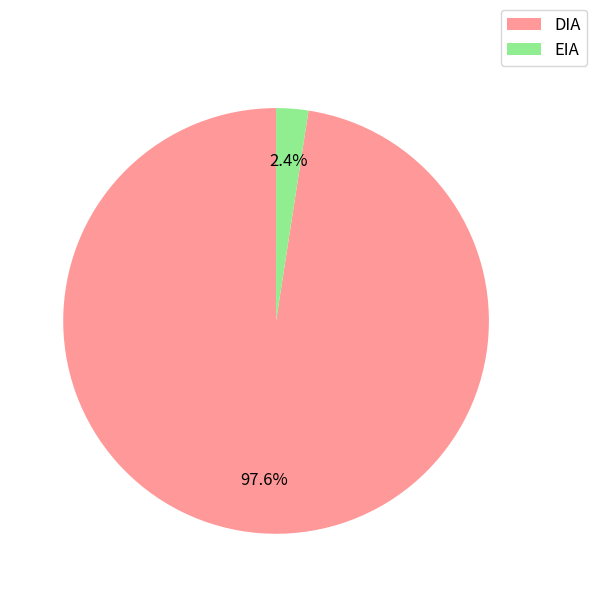

Does EIA account for over 50% of the chart?

No